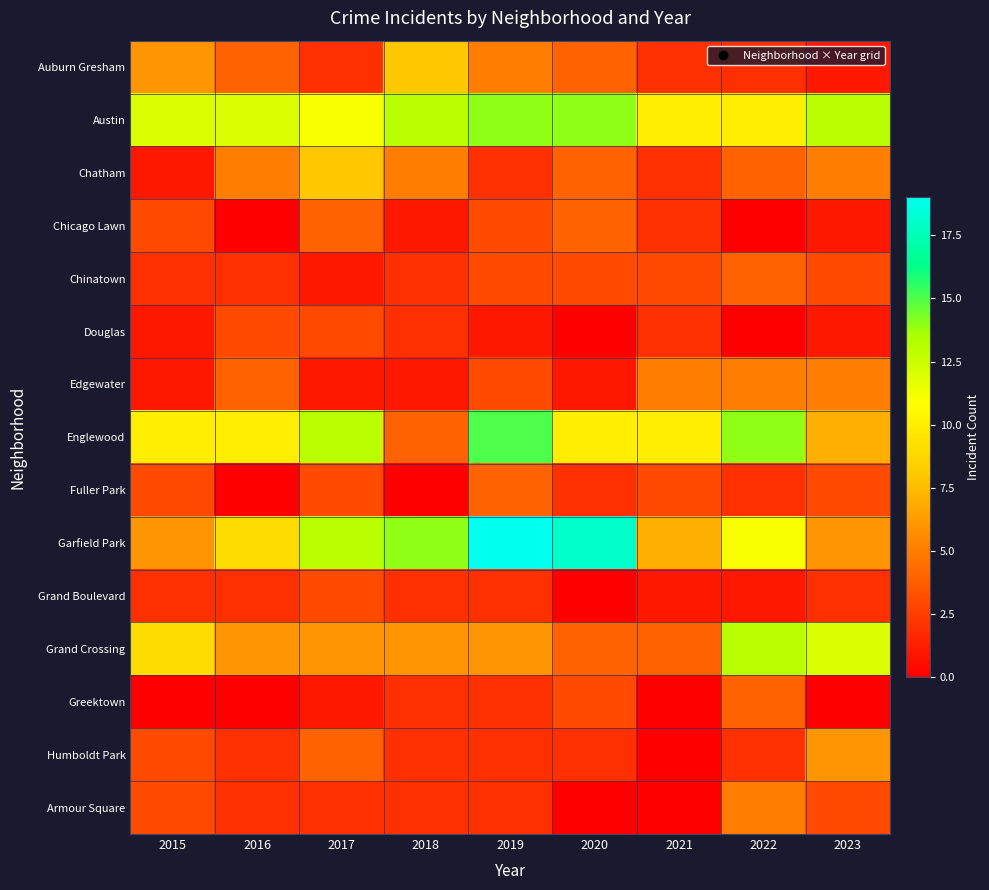

At how many categories does at least one series exceed 6?

9